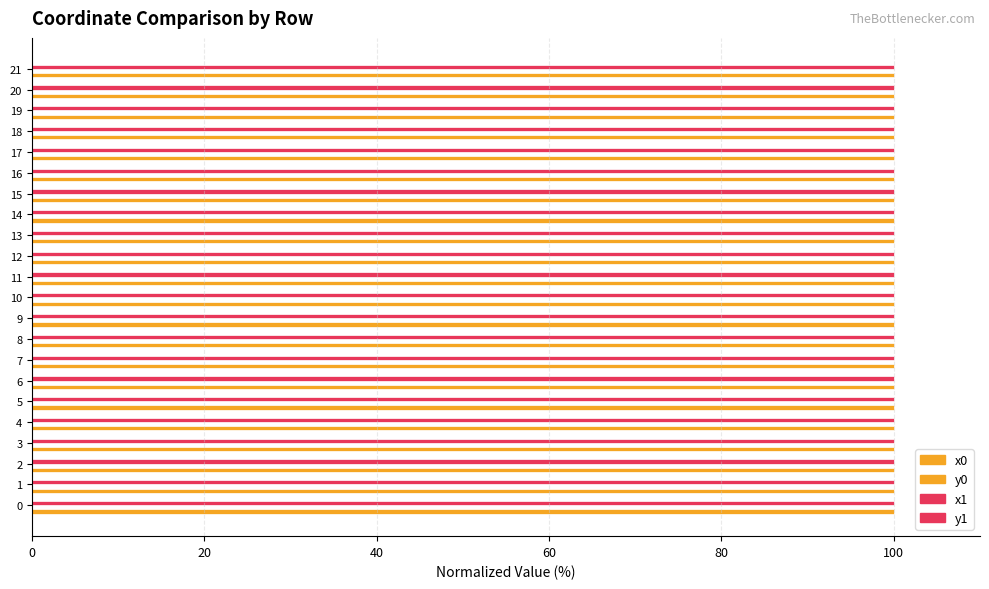

Is it true that x0 equals 100.0 at 13?

True